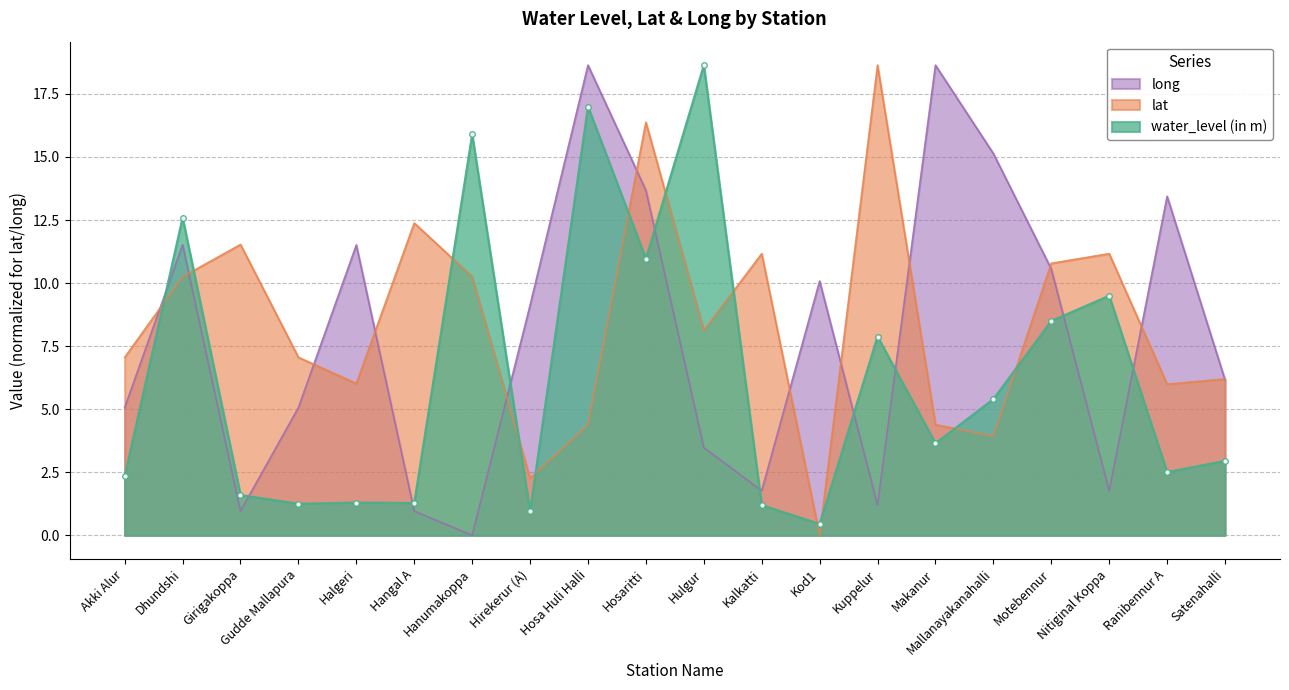

What is the total value across all series at Kalkatti?

14.1